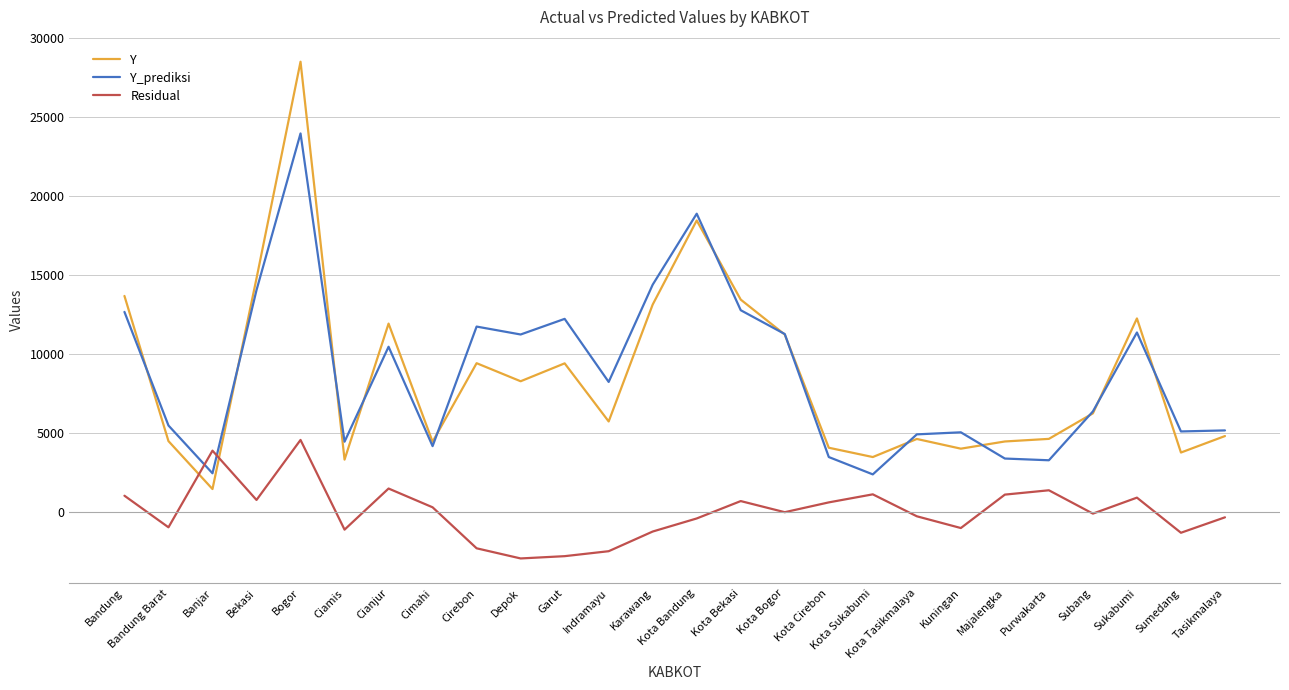

Does the chart display data point markers on the line(s)?

No